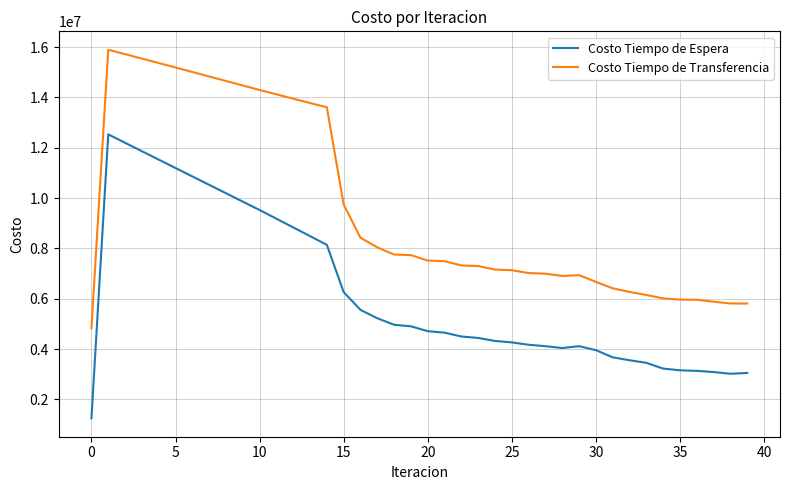

What is the maximum value for Costo Tiempo de Espera?

12531097.1